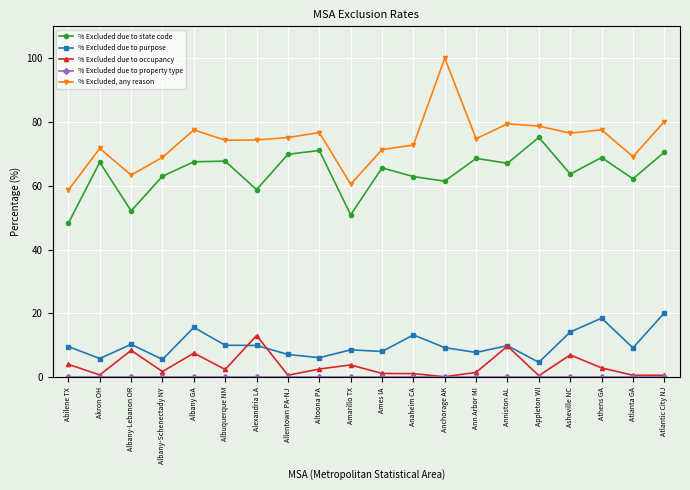

At how many categories does at least one series exceed 17?

20